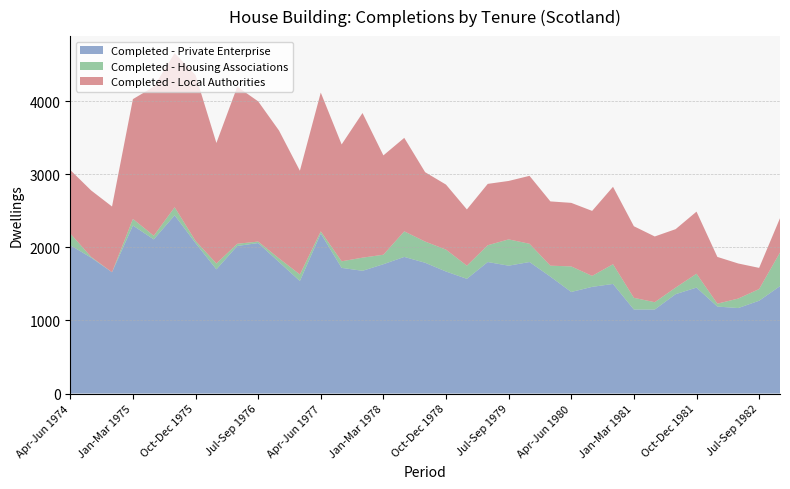

Reading right to left, what are all the values shown in this chart?

Completed - Private Enterprise: Oct-Dec 1982=1470	Jul-Sep 1982=1270	Apr-Jun 1982=1170	Jan-Mar 1982=1190	Oct-Dec 1981=1450	Jul-Sep 1981=1360	Apr-Jun 1981=1150	Jan-Mar 1981=1150	Oct-Dec 1980=1500	Jul-Sep 1980=1460	Apr-Jun 1980=1390	Jan-Mar 1980=1600	Oct-Dec 1979=1800	Jul-Sep 1979=1750	Apr-Jun 1979=1800	Jan-Mar 1979=1570	Oct-Dec 1978=1670	Jul-Sep 1978=1790	Apr-Jun 1978=1870	Jan-Mar 1978=1770	Oct-Dec 1977=1680	Jul-Sep 1977=1720	Apr-Jun 1977=2190	Jan-Mar 1977=1540	Oct-Dec 1976=1800	Jul-Sep 1976=2060	Apr-Jun 1976=2020	Jan-Mar 1976=1700	Oct-Dec 1975=2060	Jul-Sep 1975=2440	Apr-Jun 1975=2110	Jan-Mar 1975=2300	Oct-Dec 1974=1660	Jul-Sep 1974=1860	Apr-Jun 1974=2030
Completed - Housing Associations: Oct-Dec 1982=460	Jul-Sep 1982=160	Apr-Jun 1982=130	Jan-Mar 1982=40	Oct-Dec 1981=190	Jul-Sep 1981=90	Apr-Jun 1981=100	Jan-Mar 1981=160	Oct-Dec 1980=270	Jul-Sep 1980=150	Apr-Jun 1980=350	Jan-Mar 1980=150	Oct-Dec 1979=250	Jul-Sep 1979=360	Apr-Jun 1979=230	Jan-Mar 1979=180	Oct-Dec 1978=300	Jul-Sep 1978=290	Apr-Jun 1978=350	Jan-Mar 1978=130	Oct-Dec 1977=180	Jul-Sep 1977=90	Apr-Jun 1977=30	Jan-Mar 1977=90	Oct-Dec 1976=50	Jul-Sep 1976=20	Apr-Jun 1976=30	Jan-Mar 1976=80	Oct-Dec 1975=30	Jul-Sep 1975=110	Apr-Jun 1975=50	Jan-Mar 1975=90	Oct-Dec 1974=0	Jul-Sep 1974=10	Apr-Jun 1974=160
Completed - Local Authorities: Oct-Dec 1982=470	Jul-Sep 1982=290	Apr-Jun 1982=480	Jan-Mar 1982=640	Oct-Dec 1981=850	Jul-Sep 1981=800	Apr-Jun 1981=900	Jan-Mar 1981=980	Oct-Dec 1980=1060	Jul-Sep 1980=890	Apr-Jun 1980=870	Jan-Mar 1980=880	Oct-Dec 1979=930	Jul-Sep 1979=800	Apr-Jun 1979=840	Jan-Mar 1979=770	Oct-Dec 1978=890	Jul-Sep 1978=950	Apr-Jun 1978=1280	Jan-Mar 1978=1360	Oct-Dec 1977=1980	Jul-Sep 1977=1600	Apr-Jun 1977=1900	Jan-Mar 1977=1420	Oct-Dec 1976=1750	Jul-Sep 1976=1920	Apr-Jun 1976=2150	Jan-Mar 1976=1650	Oct-Dec 1975=2270	Jul-Sep 1975=2110	Apr-Jun 1975=2040	Jan-Mar 1975=1640	Oct-Dec 1974=900	Jul-Sep 1974=910	Apr-Jun 1974=870